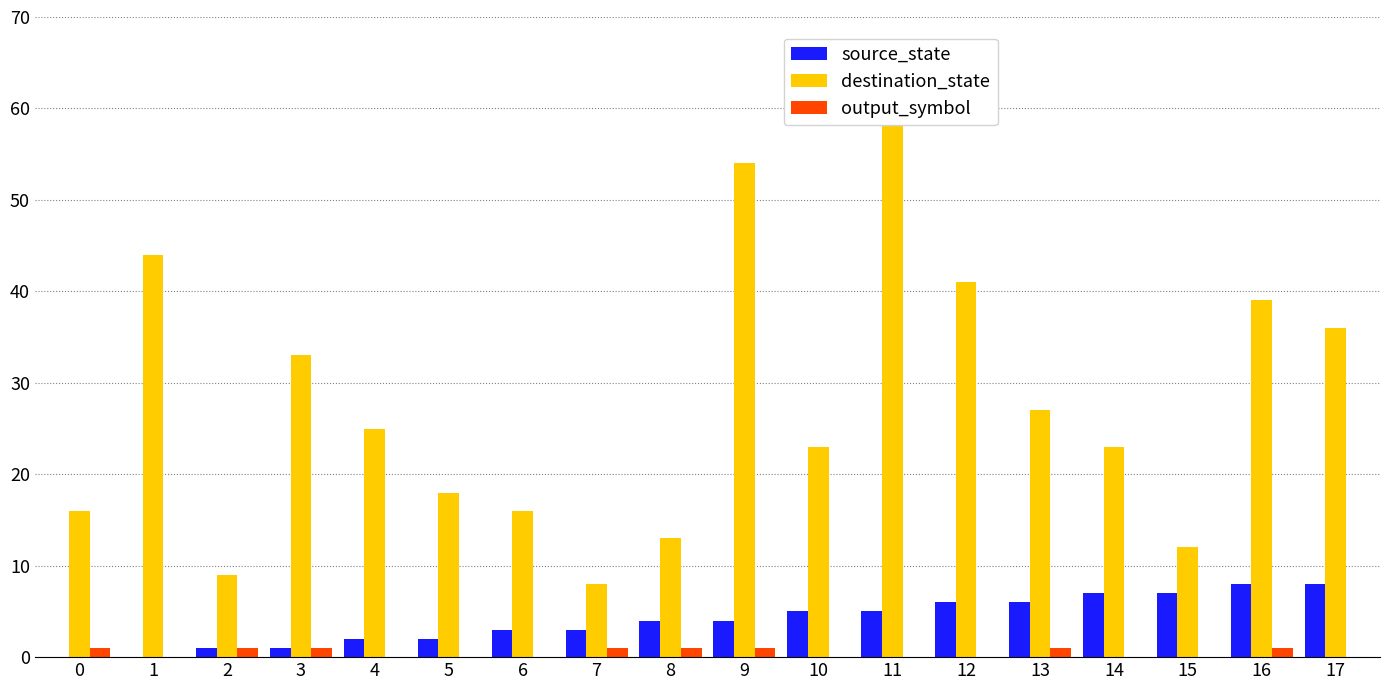

At which label does source_state reach its peak?

16